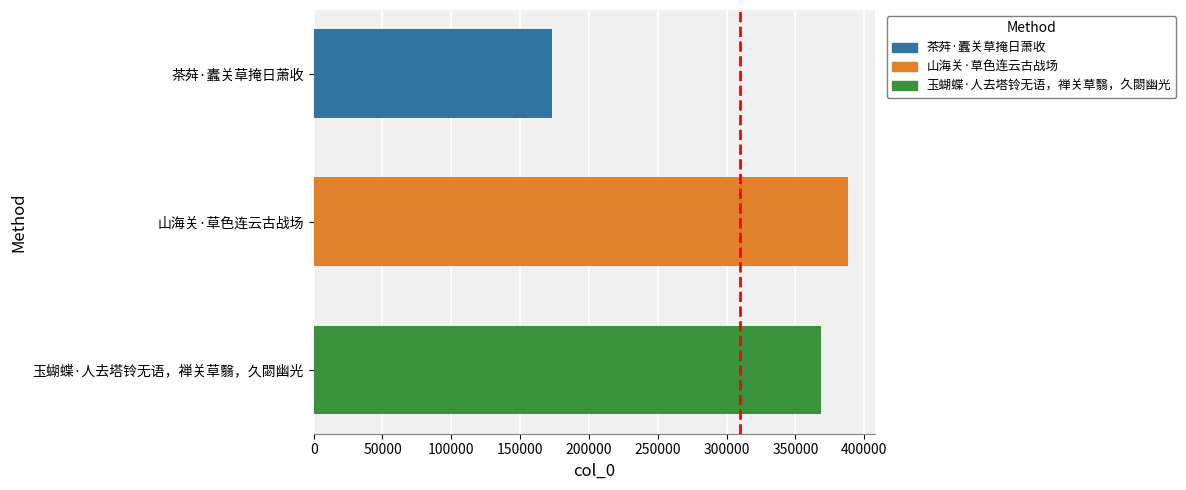

True or false: the data shows 388304 at 山海关·草色连云古战场.

True